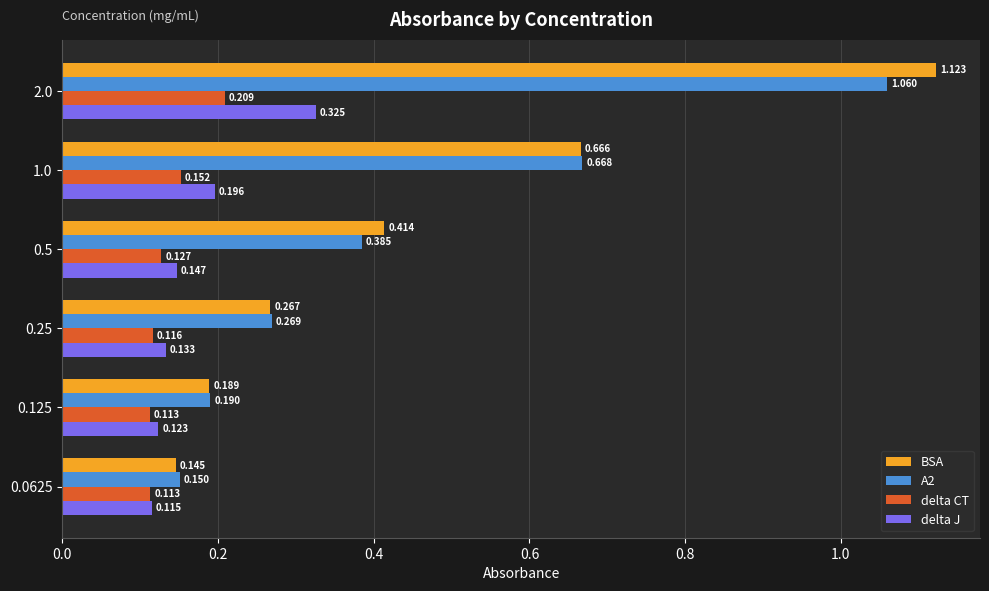

Is the value of A2 at 0.25 greater than the value of BSA at 0.25?

Yes